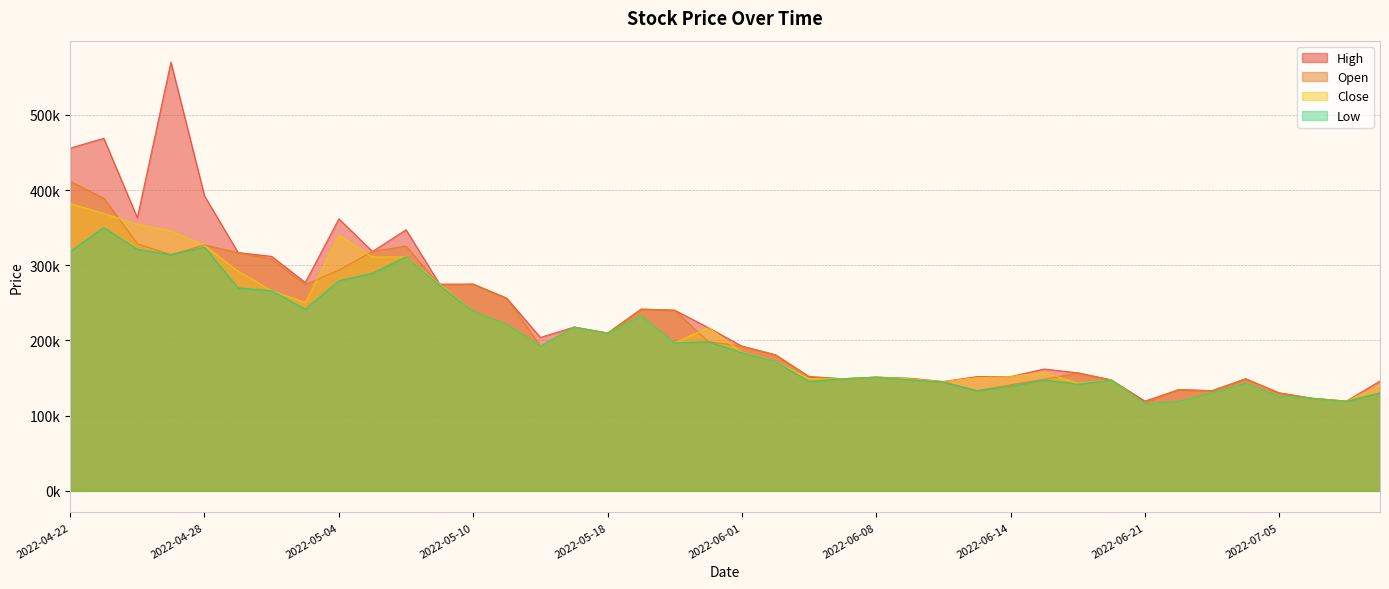

Reading right to left, transcribe all the data shown in this chart.

High: 146167.2	119394.0	123012.0	130248.0	149061.6	133272.6	134604.1	119437.4	147513.1	157021.2	162086.4	151956.0	151956.0	145443.6	149785.2	151232.4	149061.6	151956.0	180900.0	192477.6	217080.0	240235.2	241682.4	209844.0	217803.6	204055.2	256154.4	274968.0	274968.0	347328.0	318384.0	361800.0	277138.8	311871.6	316936.8	392191.2	570196.8	363247.2	468892.8	455868.0
Open: 130262.5	119394.0	123012.0	130248.0	149061.6	133272.6	134604.1	117223.2	147513.1	157021.2	148338.0	141102.0	133142.4	144720.0	149061.6	151232.4	149061.6	151956.0	180900.0	192477.6	198266.4	240235.2	241682.4	209844.0	217803.6	192477.6	256154.4	274968.0	273520.8	325620.0	318384.0	293781.6	274244.4	308253.6	316936.8	327067.2	314042.4	328514.4	389296.8	411728.4
Low: 130262.5	118959.8	123012.0	125906.4	143272.8	130248.0	118858.5	116108.9	147513.1	141840.1	147614.4	139003.6	133142.4	144720.0	147614.4	151232.4	149061.6	145443.6	172216.8	183794.4	198266.4	196819.2	232999.2	209844.0	217803.6	192477.6	221421.6	238788.0	273520.8	311148.0	289440.0	279309.6	241682.4	266284.8	269902.8	324172.8	314042.4	321278.4	350222.4	318384.0
Close: 140421.8	118959.8	123012.0	125906.4	143272.8	130248.0	118858.5	116108.9	147513.1	143272.8	157744.8	151956.0	150508.8	145443.6	149061.6	151232.4	149061.6	149061.6	172216.8	184518.0	217080.0	196819.2	232999.2	209844.0	217803.6	192477.6	221421.6	238788.0	274968.0	311148.0	311148.0	340092.0	250365.6	266284.8	292334.4	326343.6	345880.8	354564.0	369036.0	382060.8